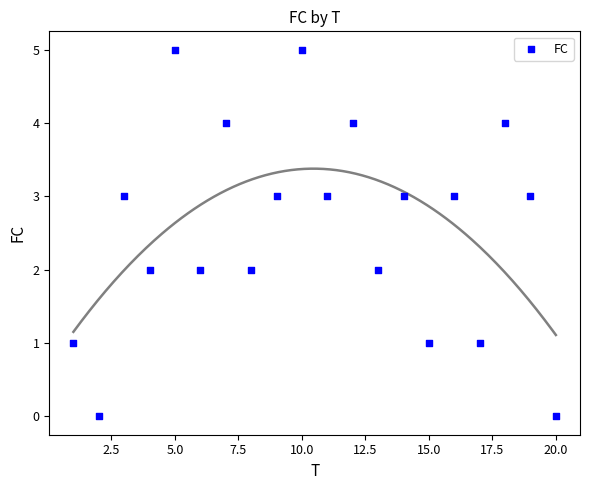

What is the range of X values (max minus min)?

19